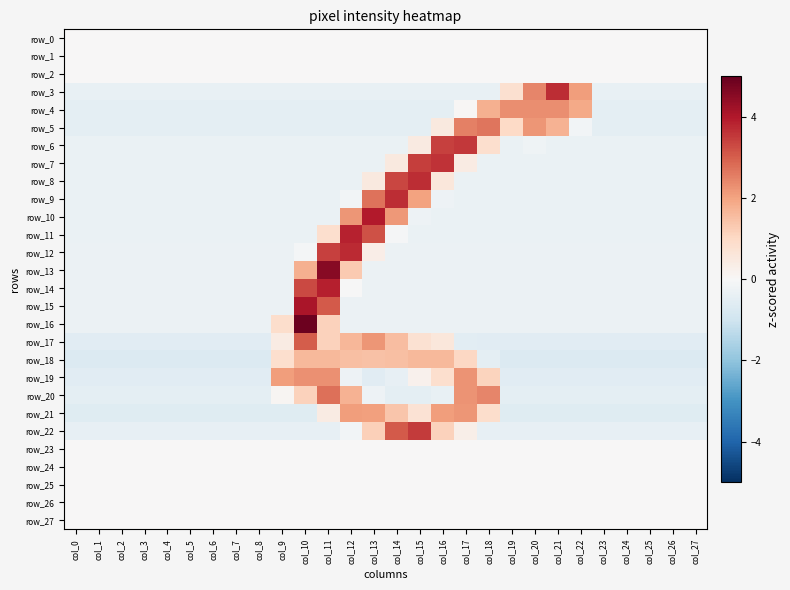

How many values in row_6 are above zero?

4